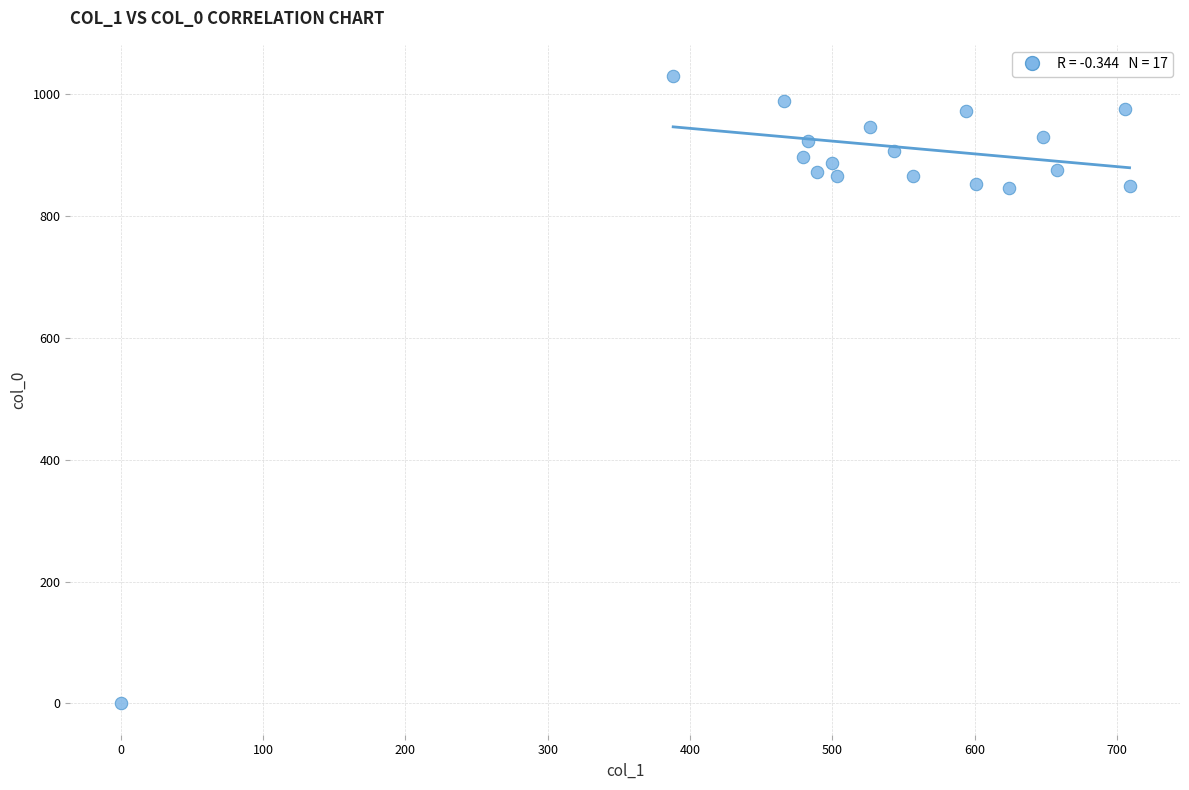

What is the range of Y values (max minus min)?

1030.0